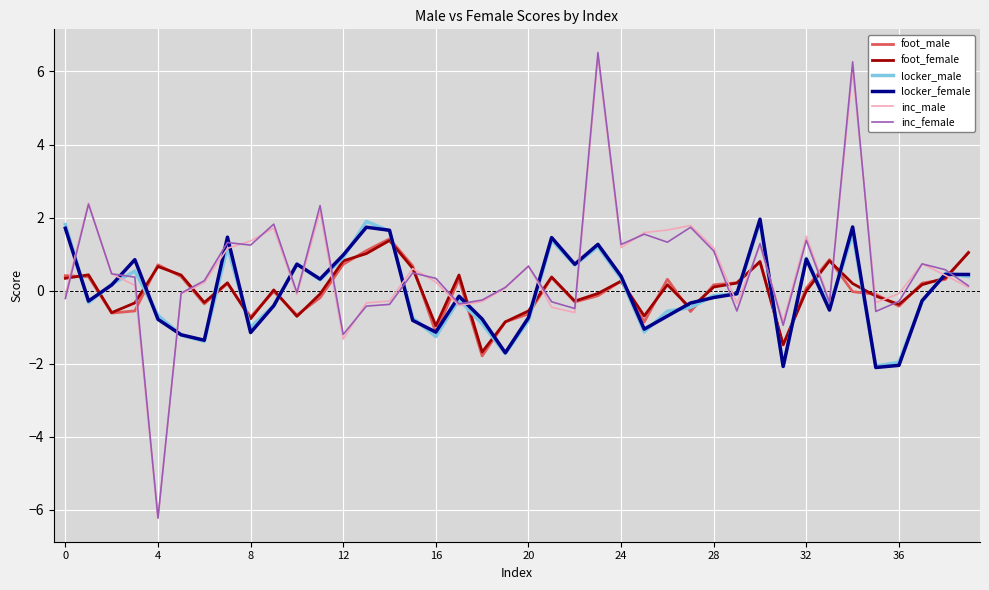

Which series has the widest spread of values?

inc_female